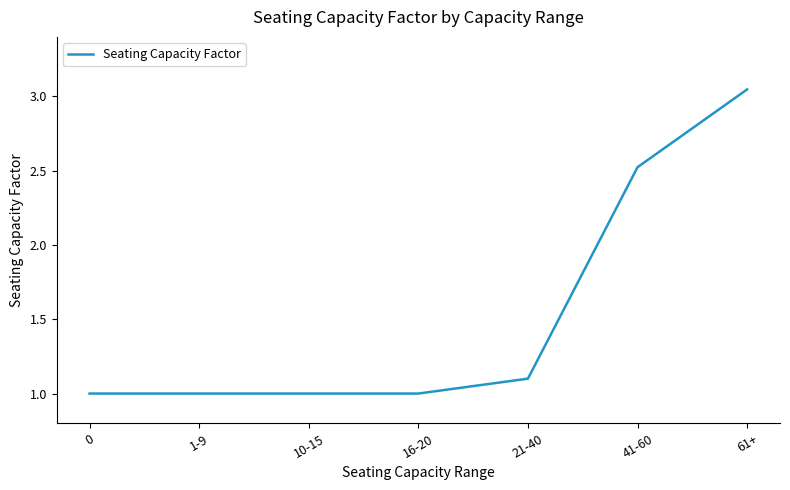

True or false: the data has more than 2 interior local peaks.

False